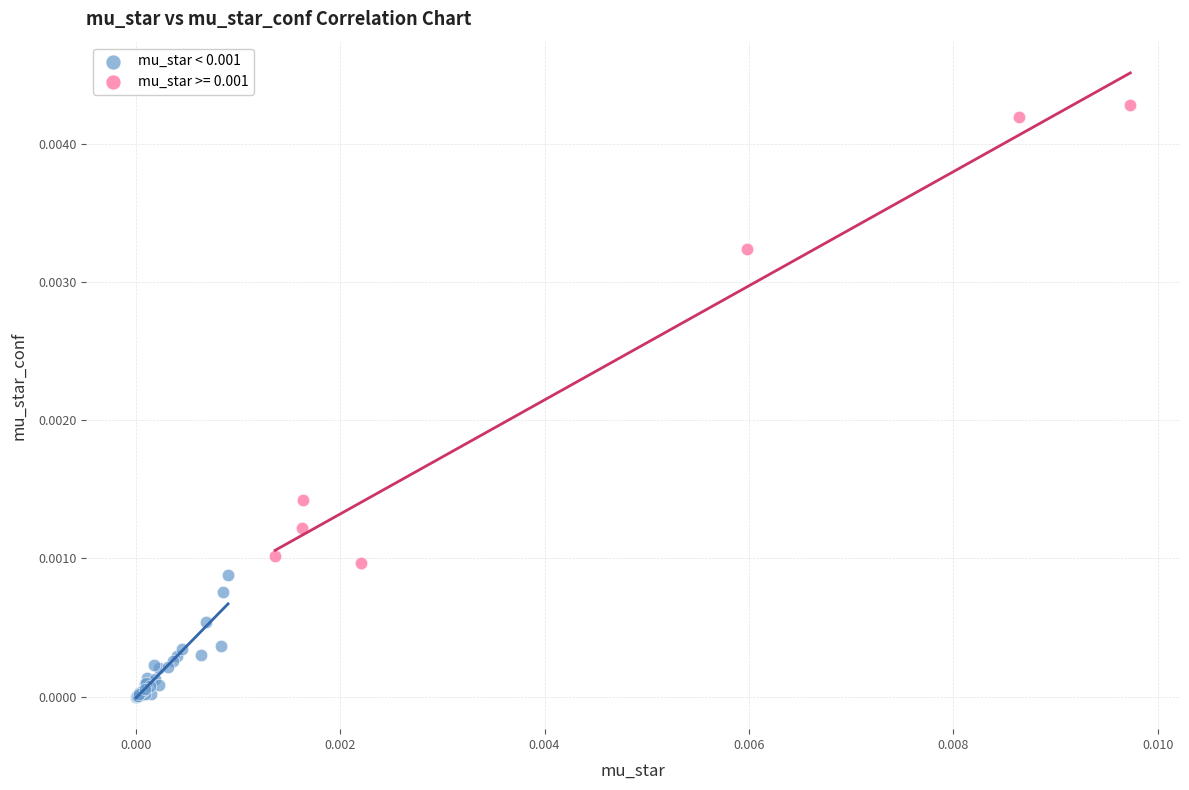

Which series reaches the maximum Y coordinate?

mu_star >= 0.001